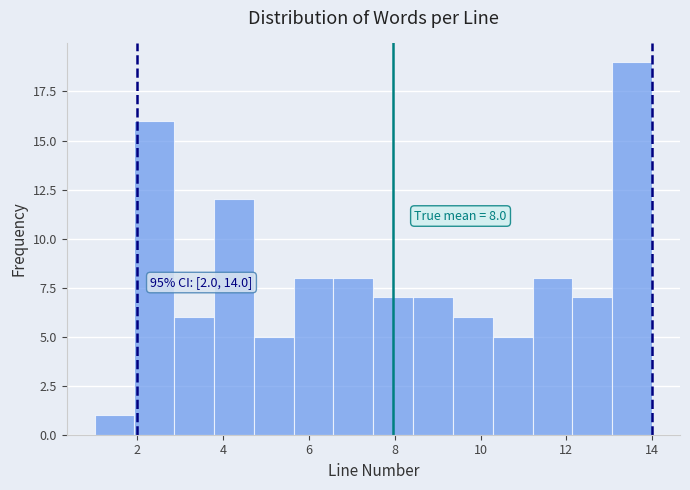

Which range on the x-axis has the tallest bar?

13.0 to 14.0